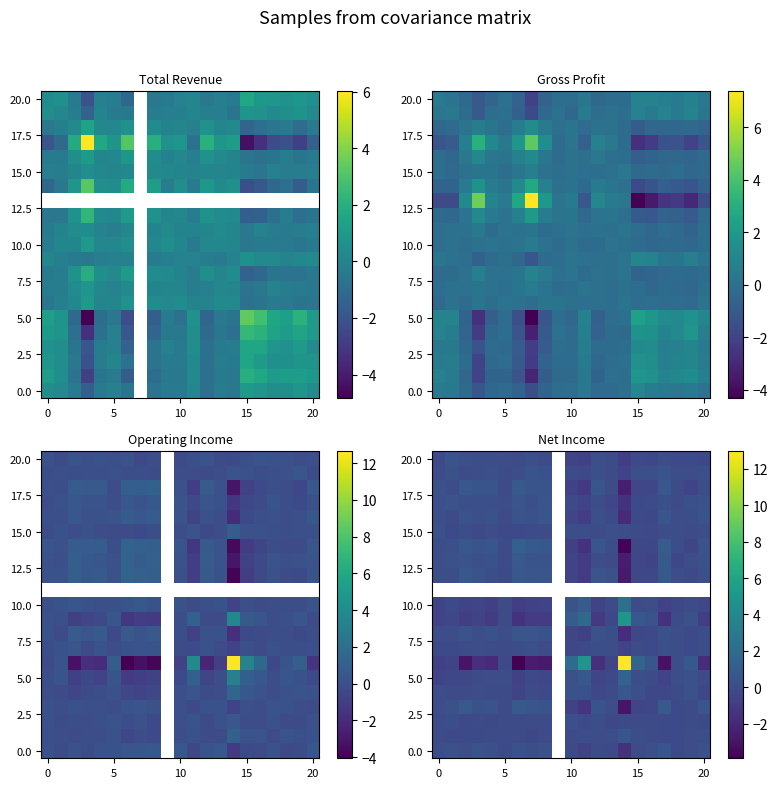

Between 14 and 20, which is larger?

20